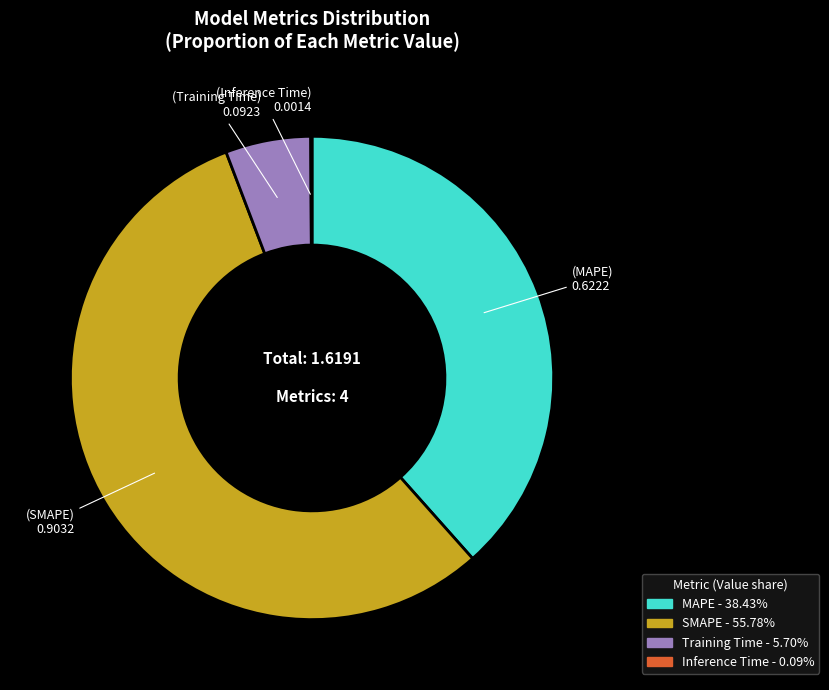

Which slice represents more than half of the pie?

SMAPE